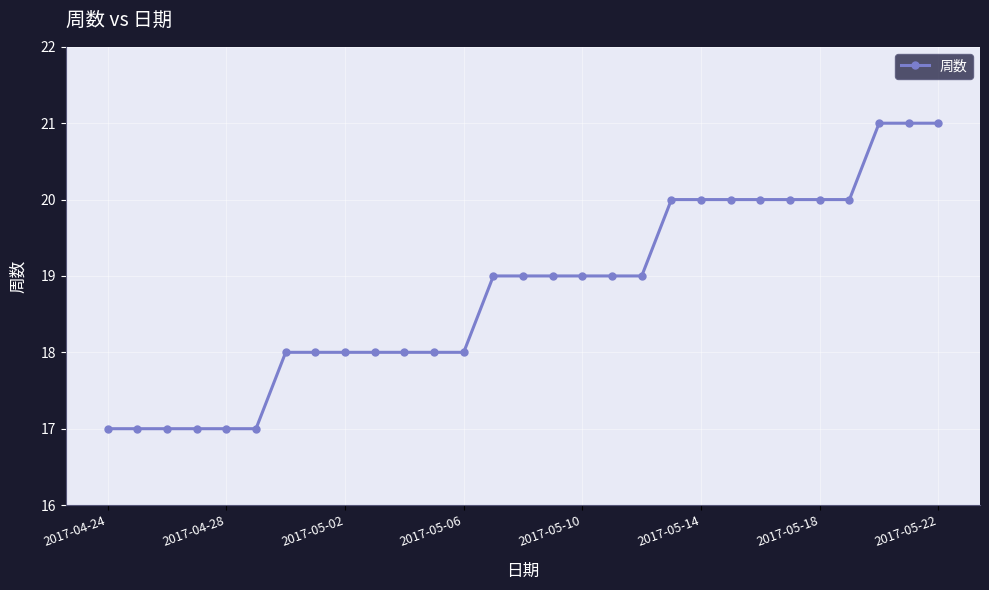

Reading right to left, extract all data points from this chart.

21	21	21	20	20	20	20	20	20	20	19	19	19	19	19	19	18	18	18	18	18	18	18	17	17	17	17	17	17